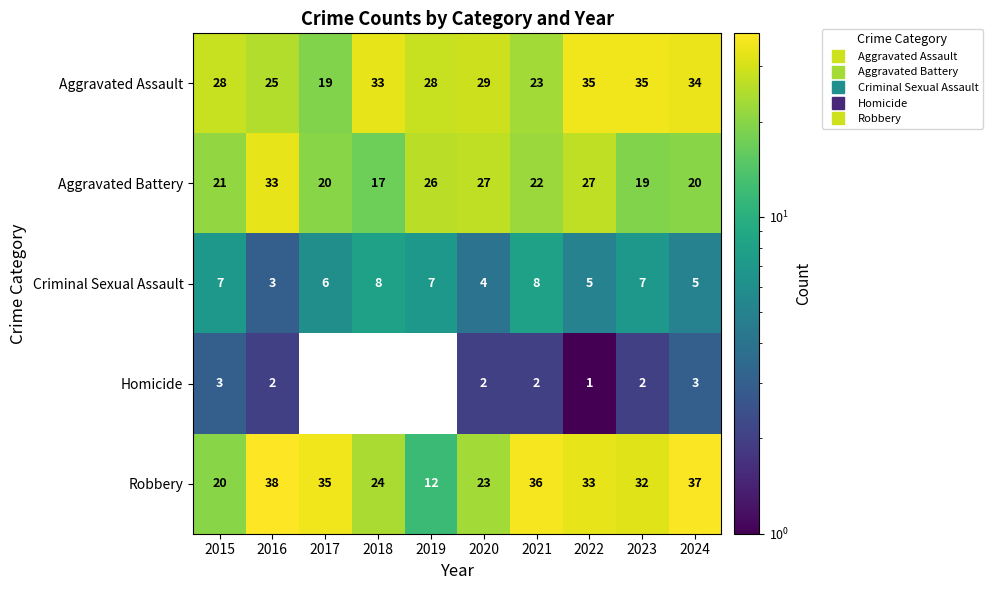

The value of Criminal Sexual Assault at 2021 is 8. True or false?

True